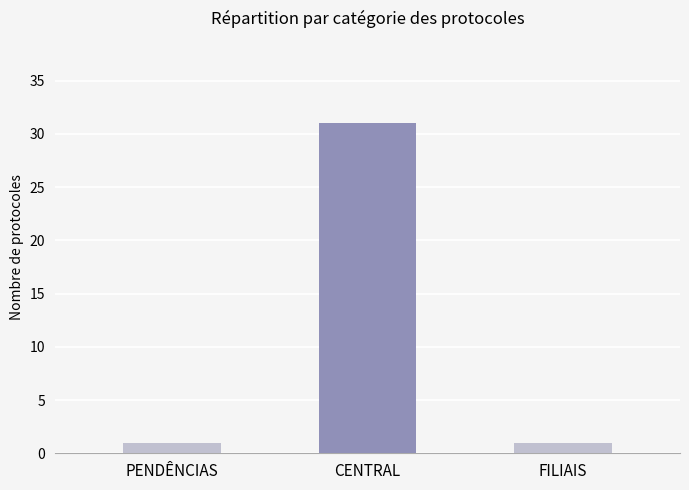

Which category has the highest value across all series?

CENTRAL